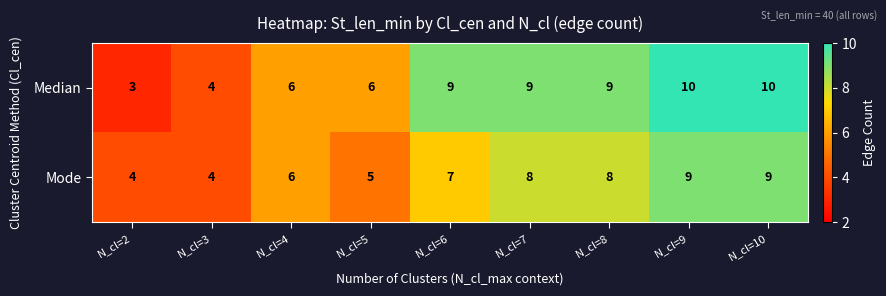

At how many categories does at least one series exceed 5?

7